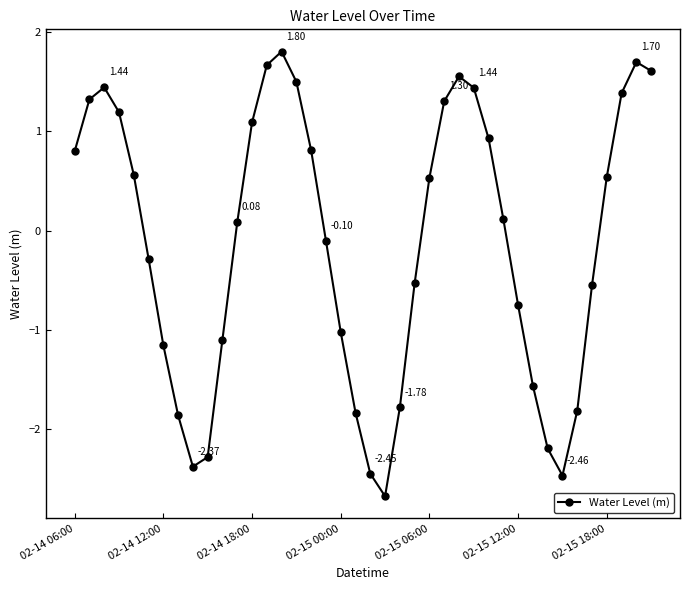

What is the difference between the maximum and minimum values?

4.5